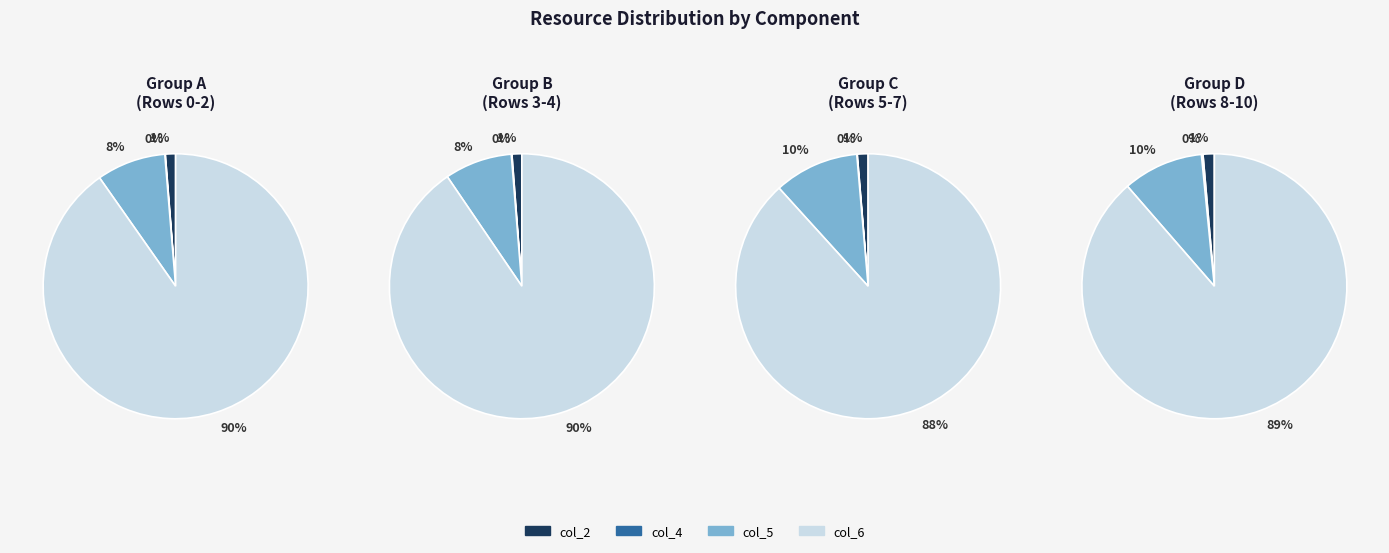

Is it true that 3 is 23% of the pie?

False